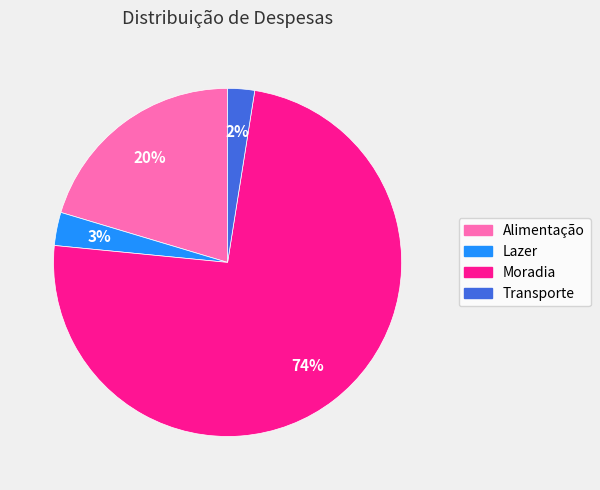

The Transporte slice represents 2% of the pie. True or false?

True